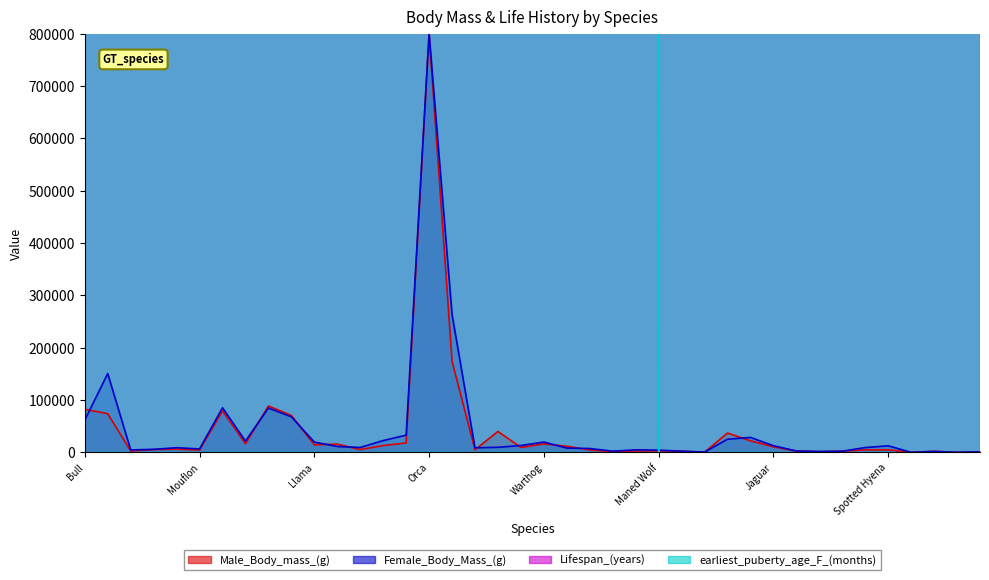

Is it true that Male_Body_mass_(g) equals 16510.5 at Scimitar Oryx?

True